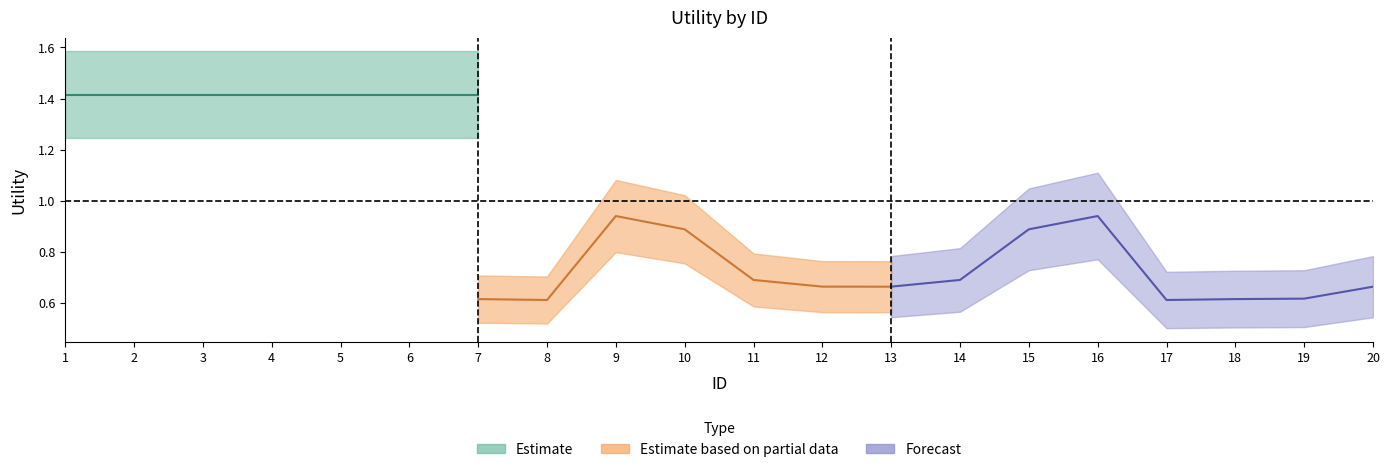

Which category has the highest value in the Estimate series?

1